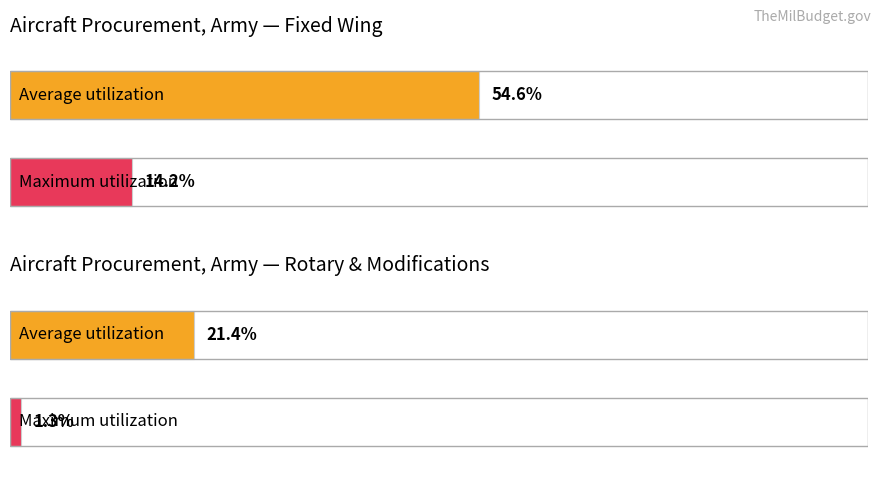

What are all the series names shown in the legend?

Average utilization, Maximum utilization